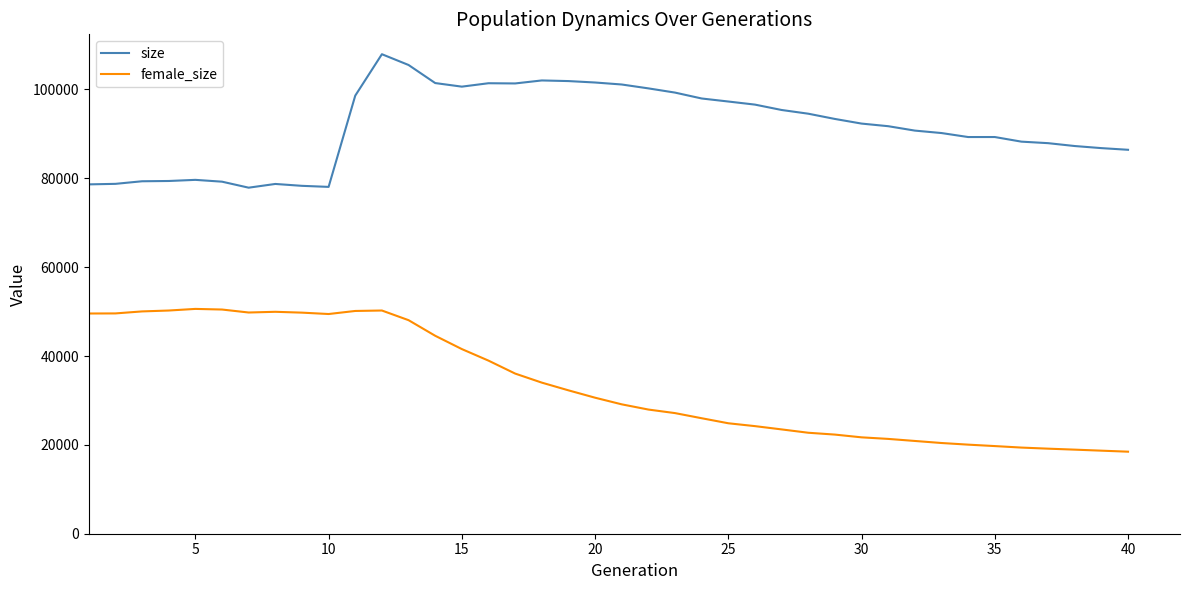

List the series in order of their peak value, lowest first.

female_size, size